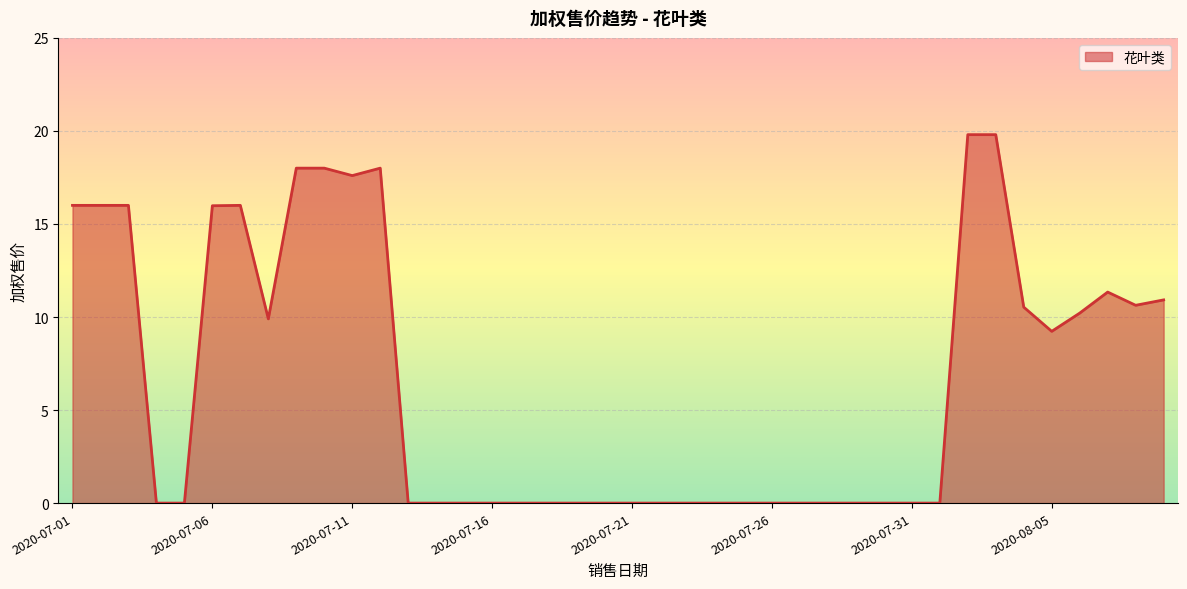

What is the difference between the maximum and minimum values?

19.8